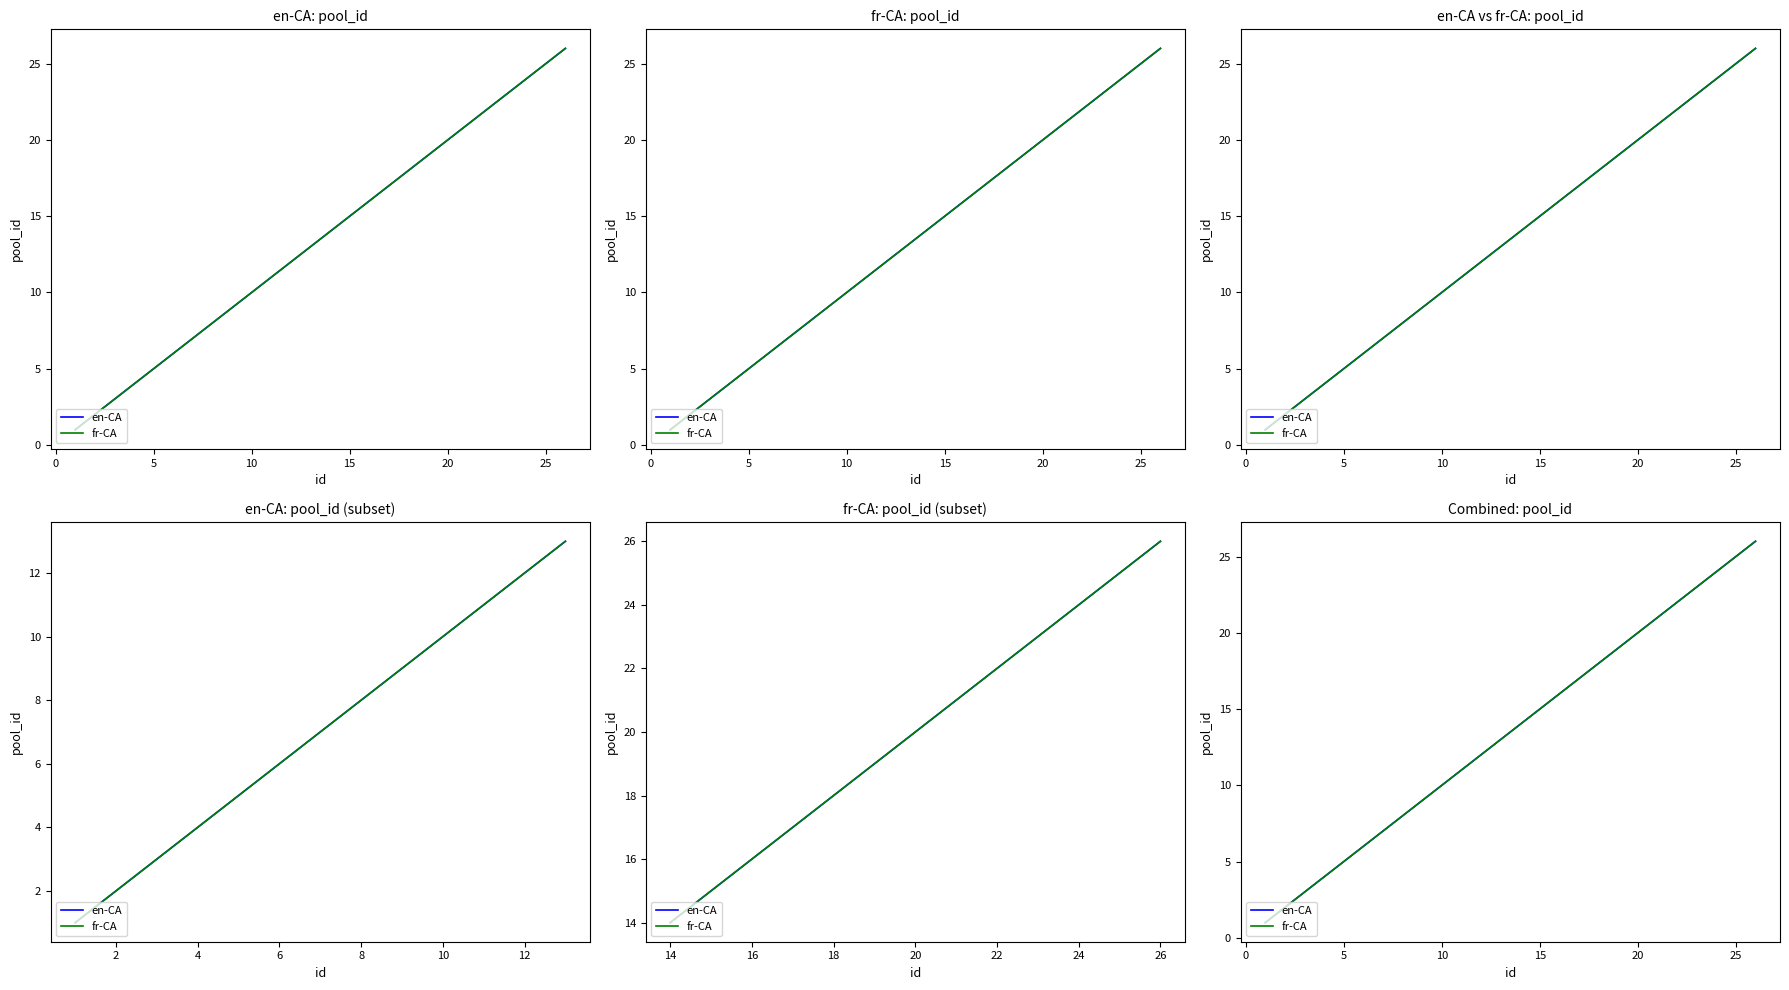

Rank the series by their maximum value, from lowest to highest.

en-CA, fr-CA